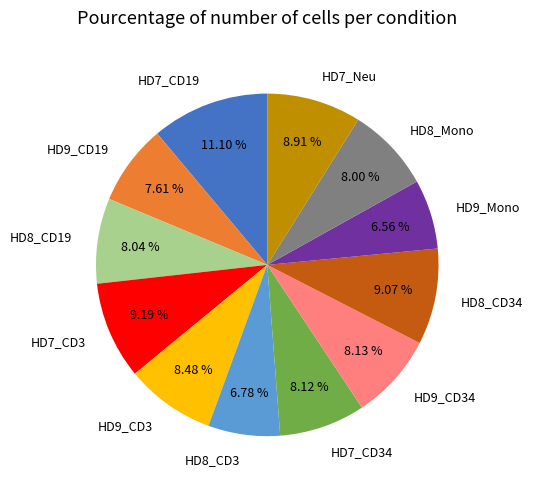

To the nearest percent, what portion does HD9_CD34 represent?

8%